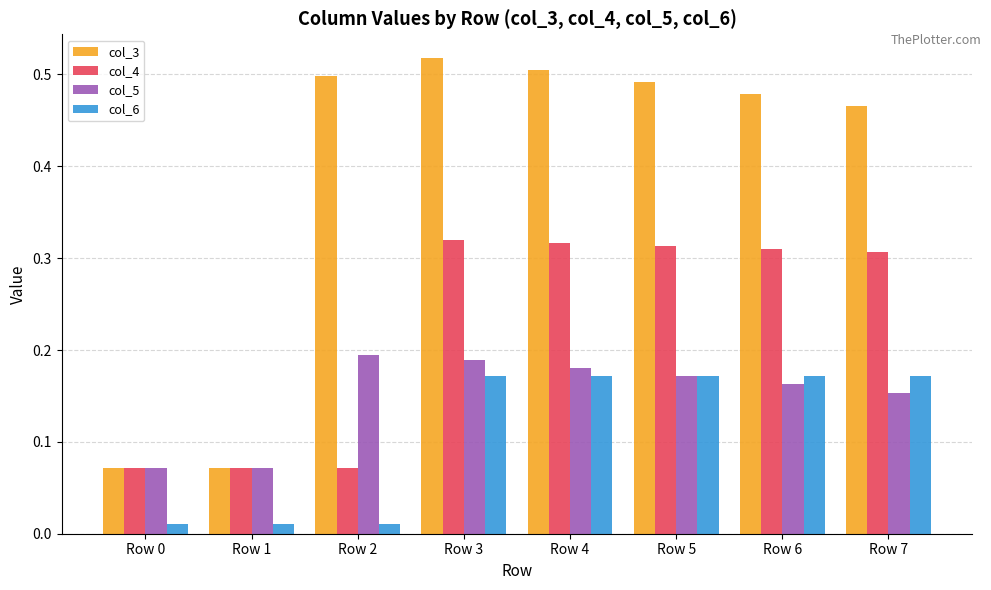

Which series has the largest range (max minus min)?

col_3